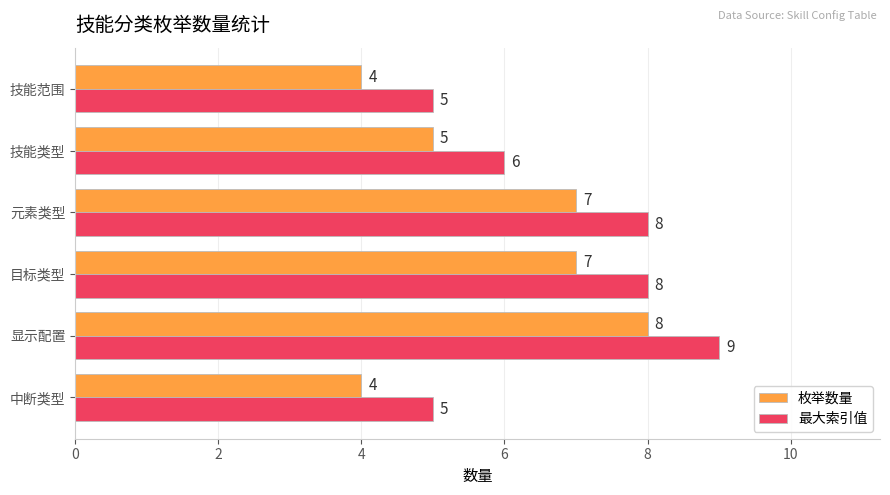

List the series in order of their overall mean, highest first.

最大索引值, 枚举数量